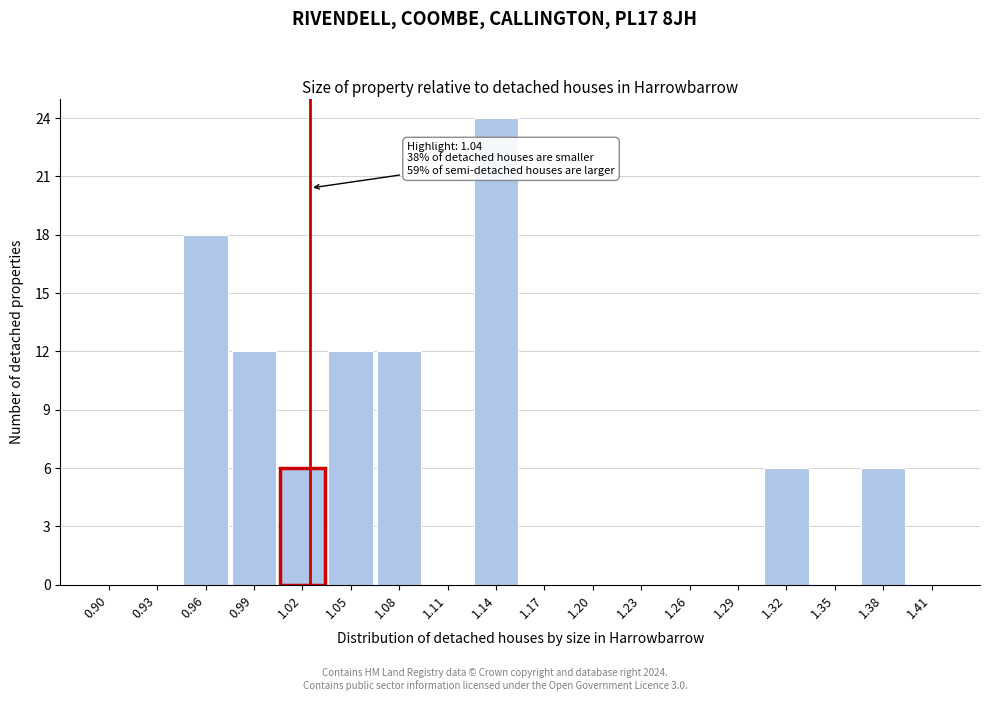

Reading left to right, list all the values displayed in this chart.

0.90=0	0.93=0	0.96=18	0.99=12	1.02=6	1.05=12	1.08=12	1.11=0	1.14=24	1.17=0	1.20=0	1.23=0	1.26=0	1.29=0	1.32=6	1.35=0	1.38=6	1.41=0